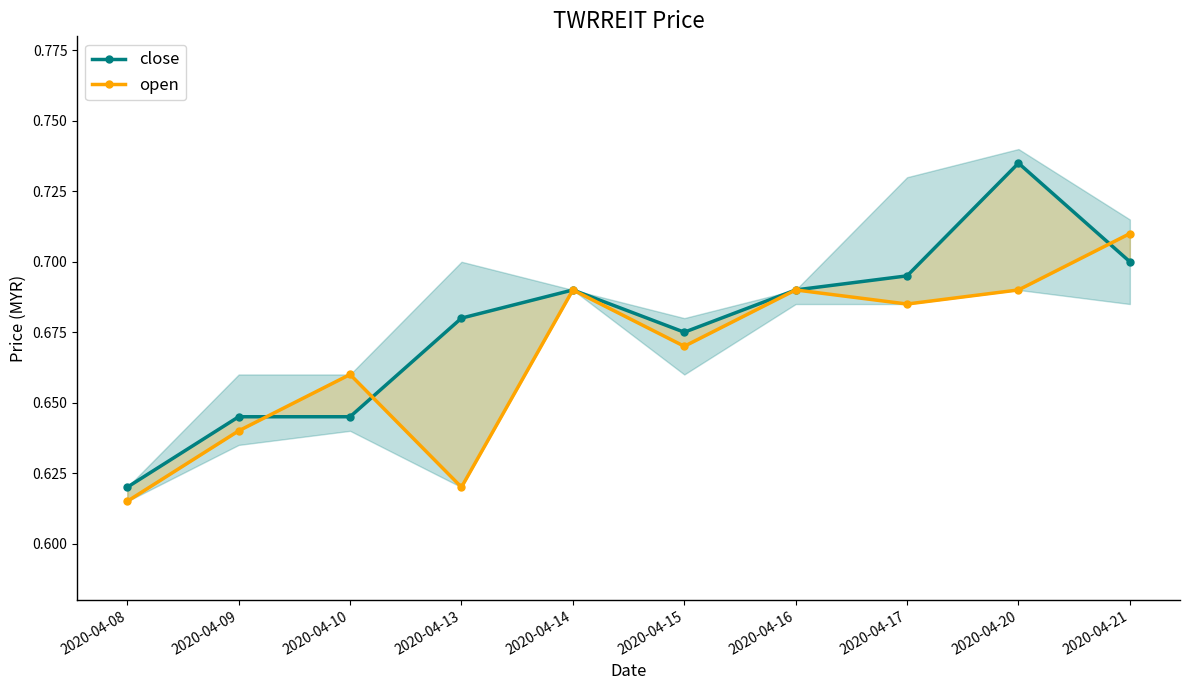

How many interior local valleys does the close series have?

1